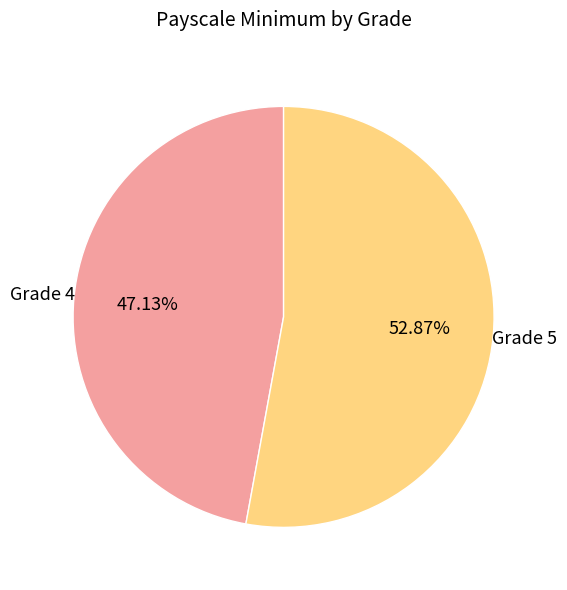

To the nearest percent, what is the average slice percentage?

50%